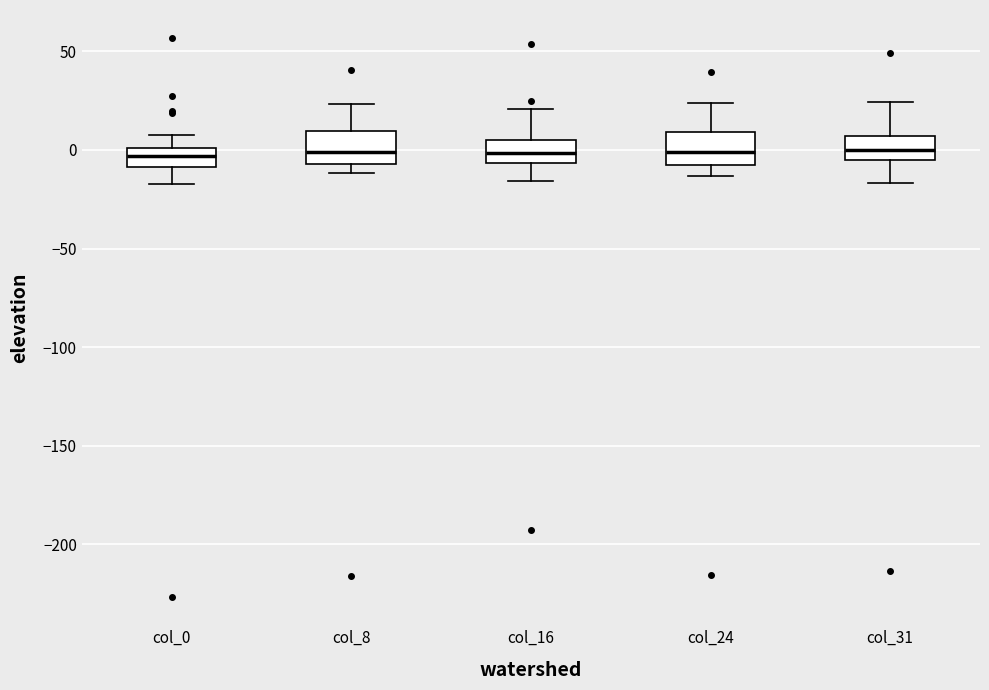

Reading left to right, read every box against the y-axis: the position of its median line, the range the box covers, and the ends of its whiskers. The values are not printed on the chart, so give them approximately, as read against the axis.

col_0: median -5, box -10 to 0, whiskers -15 to 5
col_8: median 0, box -5 to 10, whiskers -10 to 25
col_16: median 0, box -5 to 5, whiskers -15 to 20
col_24: median 0, box -5 to 10, whiskers -15 to 25
col_31: median 0, box -5 to 5, whiskers -15 to 25